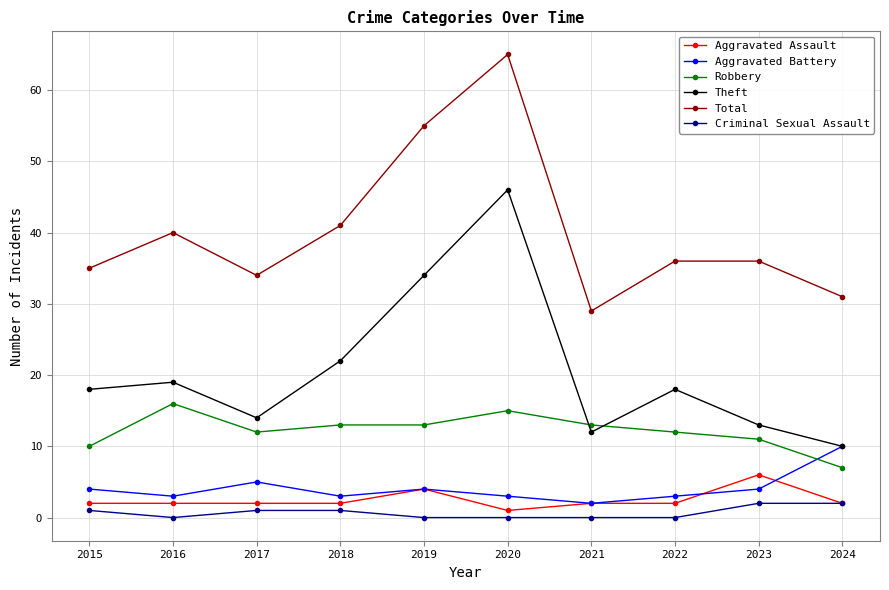

How many distinct data groups are displayed?

6